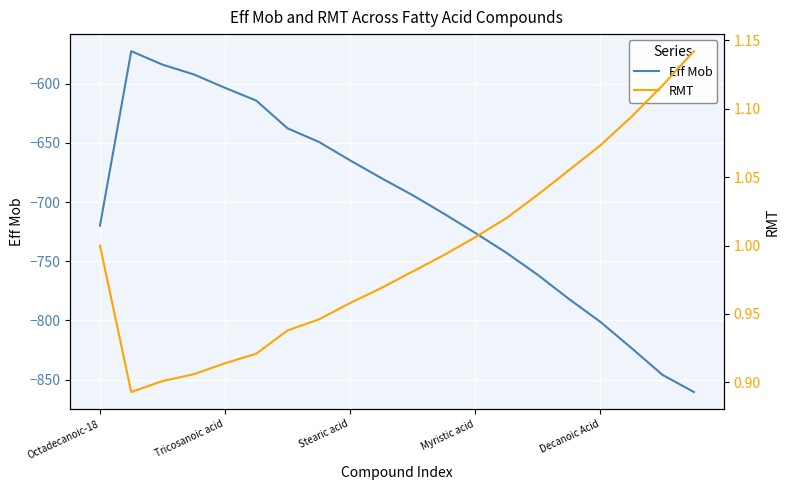

Read the Eff Mob value at Decanoic Acid.

-801.0